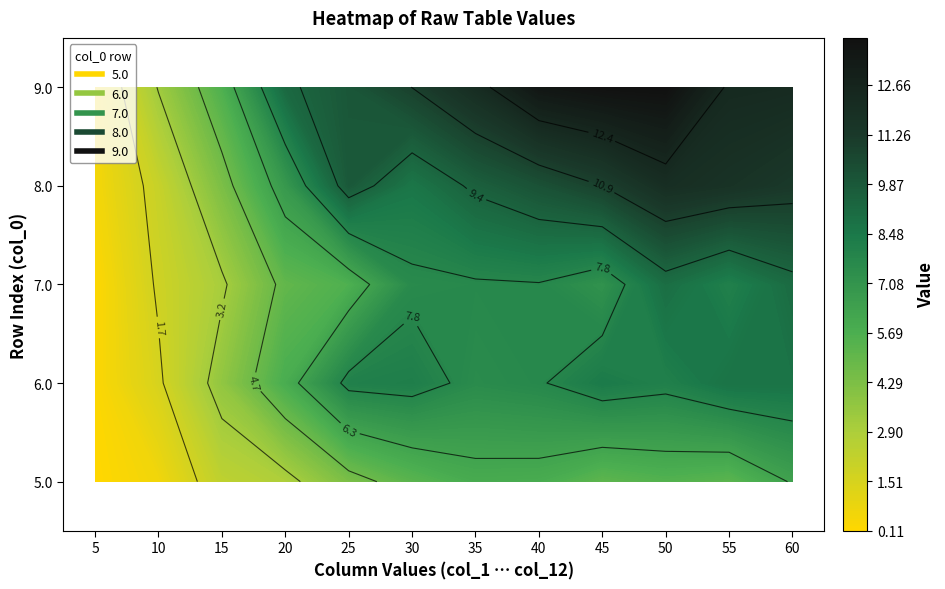

Reading left to right, list all the values displayed in this chart.

5.0: 0=0.1	1=0.6	2=2.3	3=2.8	4=4.3	5=5.3	6=5.9	7=5.8	8=5.1	9=5.5	10=5.2	11=6.4
6.0: 0=0.2	1=1.5	2=3.7	3=5.8	4=8.1	5=8.2	6=7.5	7=7.7	8=8.4	9=8.1	10=8.8	11=8.7
7.0: 0=0.2	1=1.8	2=3.0	3=5.0	4=5.6	5=7.6	6=7.7	7=7.8	8=7.2	9=9.0	10=8.1	11=9.1
8.0: 0=0.5	1=2.0	2=4.3	3=6.8	4=9.9	5=8.6	6=9.5	7=10.2	8=10.9	9=12.0	10=11.7	11=11.3
9.0: 0=0.5	1=3.3	2=5.6	3=9.2	4=10.0	5=10.9	6=12.1	7=13.6	8=13.9	9=14.0	10=12.3	11=12.2